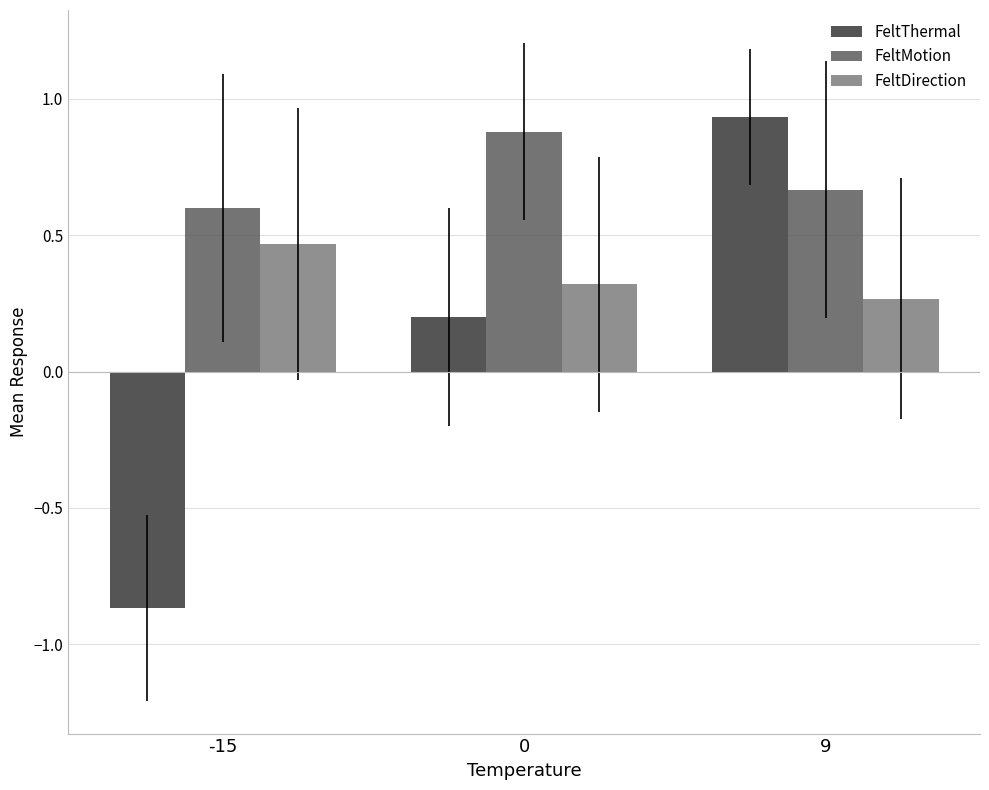

How many values in FeltThermal are above zero?

2